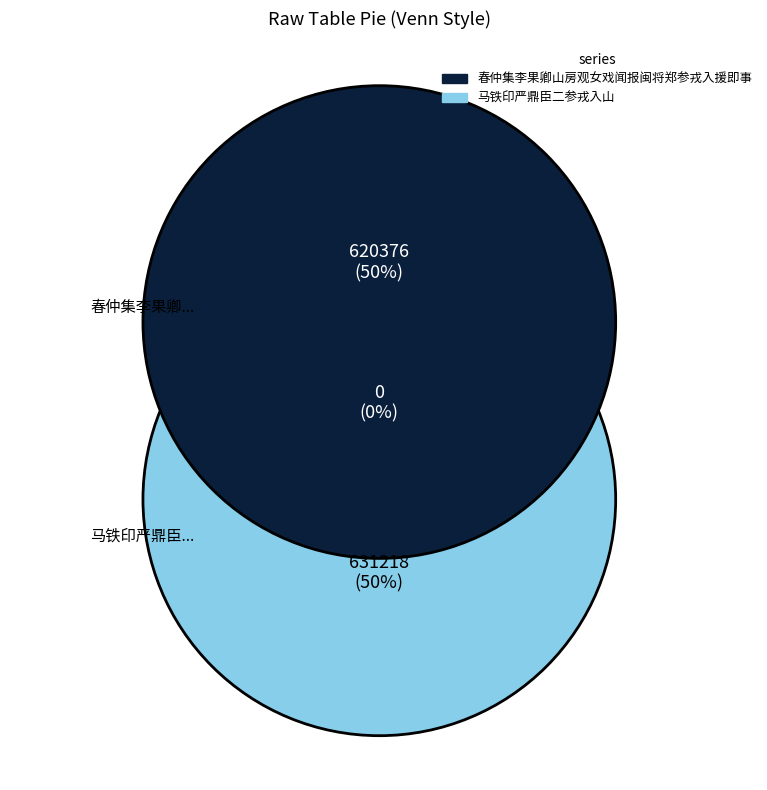

What is the largest slice in the pie chart?

马铁印严鼎臣二参戎入山